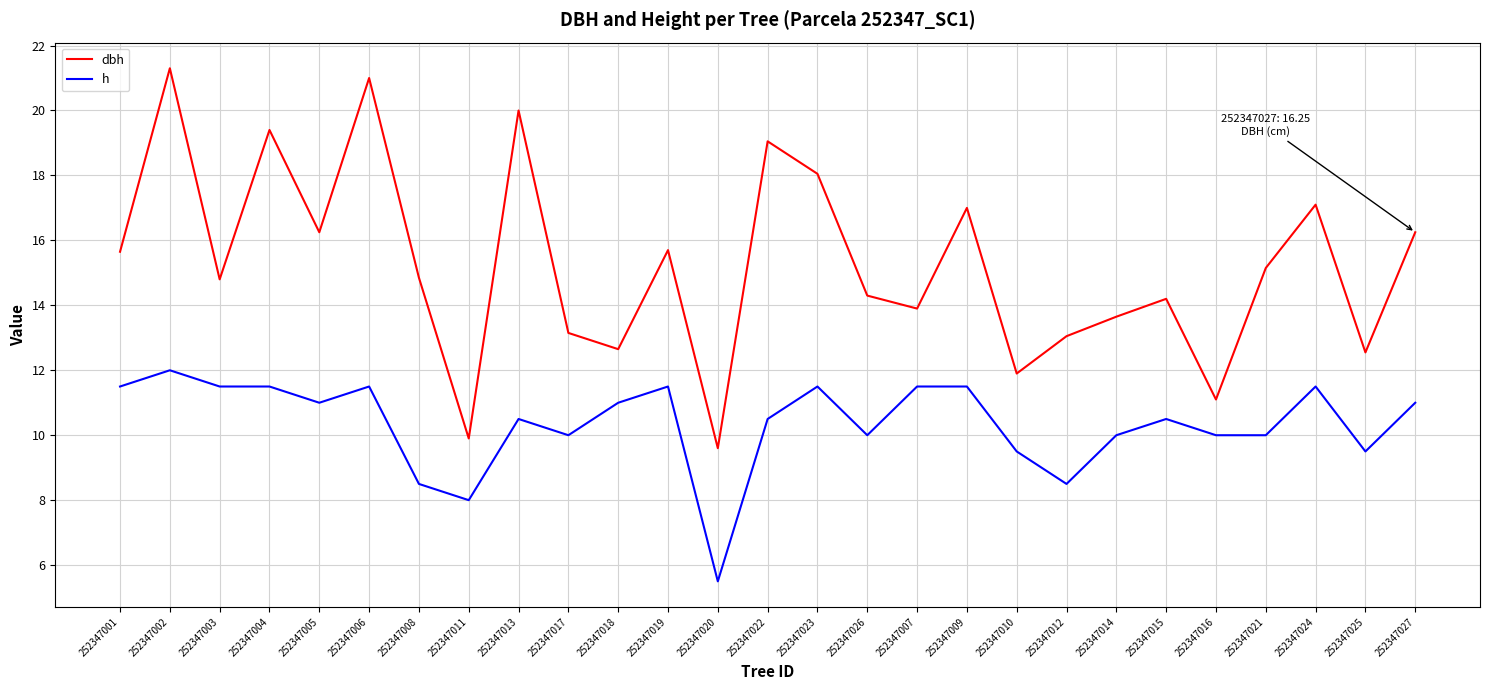

The dbh series shows 12.6 at 252347025. True or false?

True